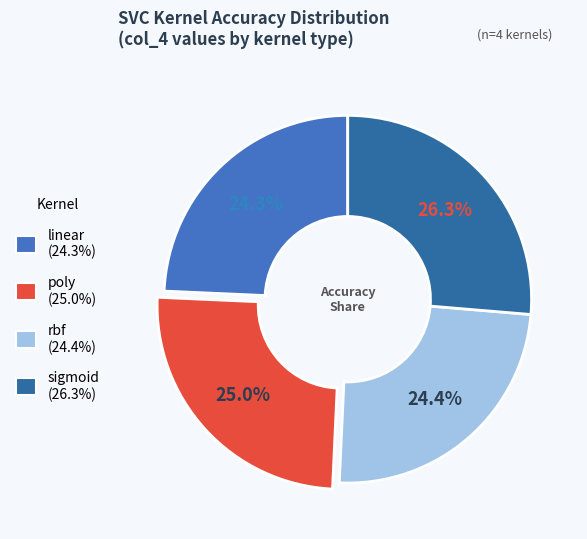

How many slices are in this pie chart?

4